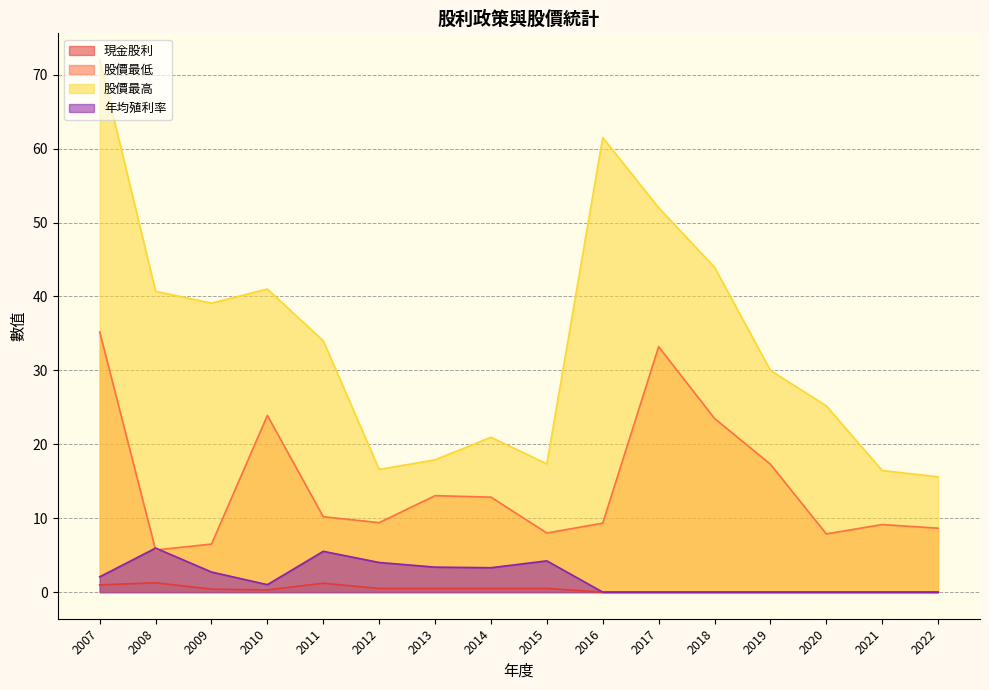

Count the number of data series in this chart.

4